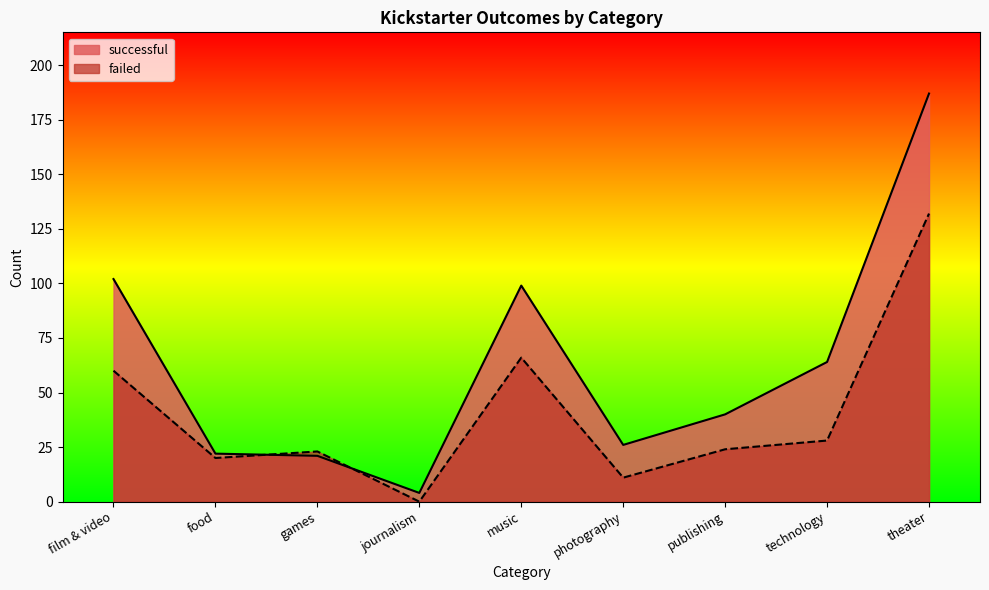

At which category is the sum across all series the highest?

theater